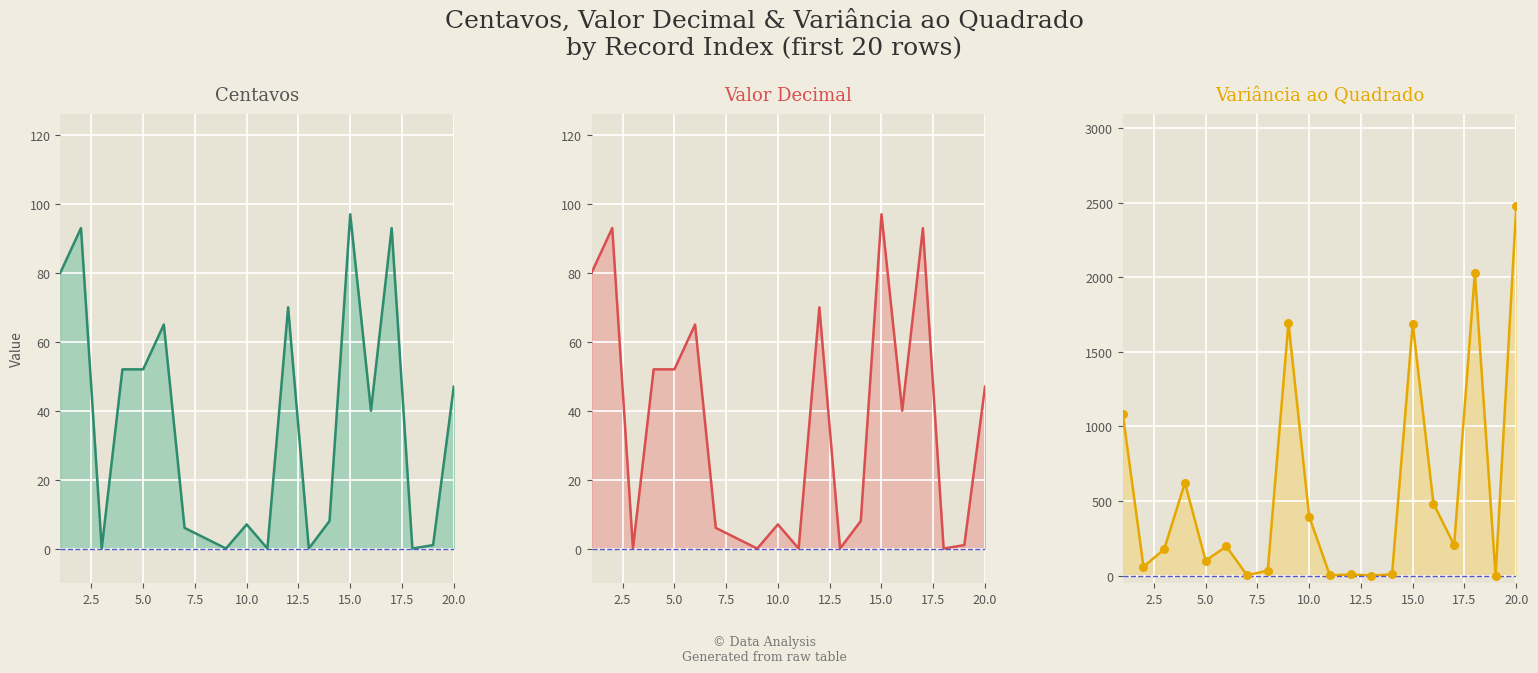

Which series reaches the minimum Y coordinate?

Centavos